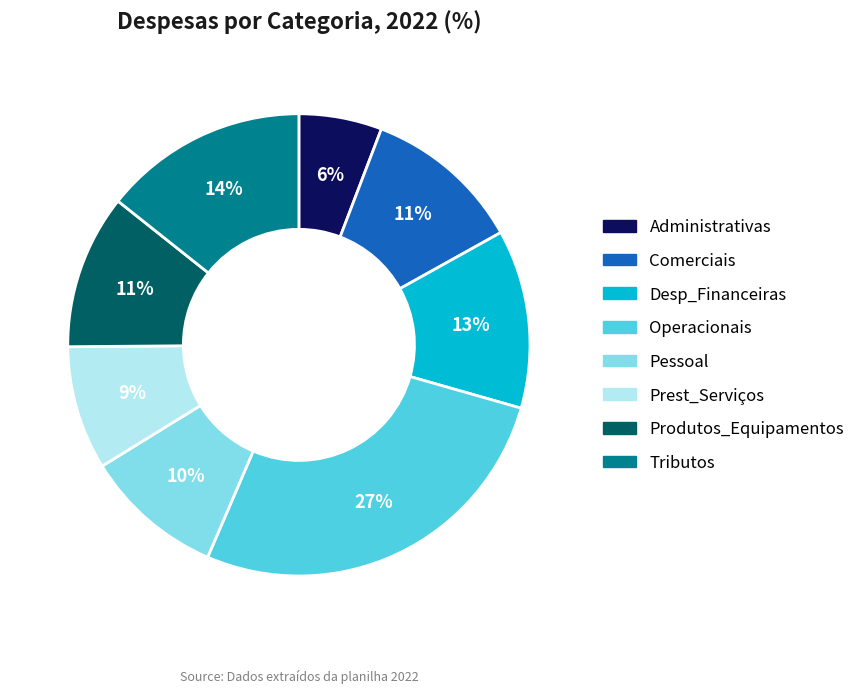

Combined, do Tributos and Operacionais account for over 50%?

No